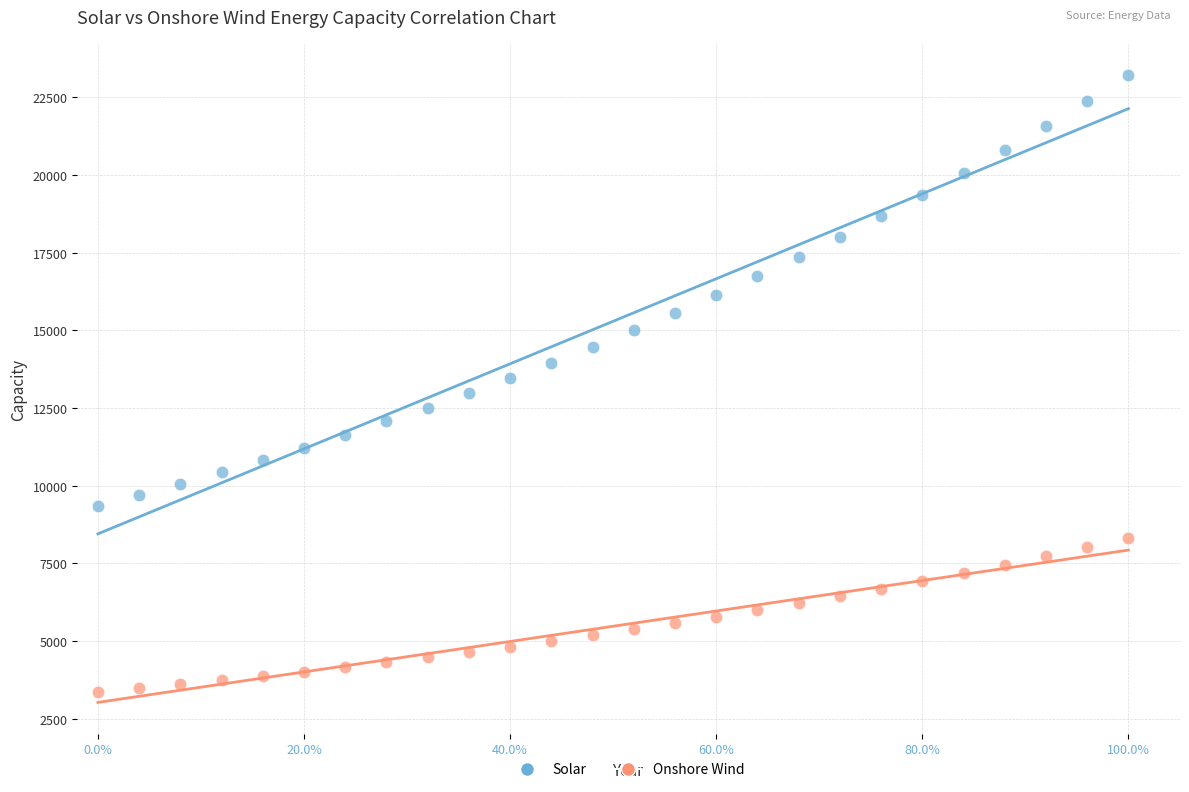

What are all the series names shown in the legend?

Solar, Onshore Wind